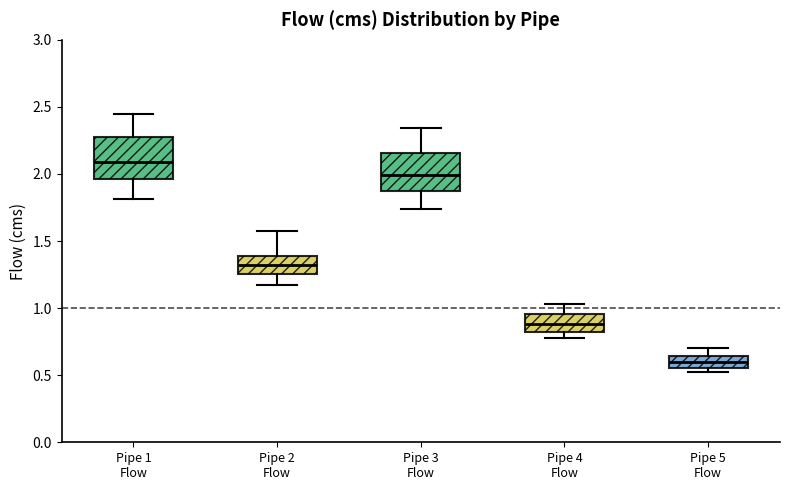

Reading left to right, read every box against the y-axis: the position of its median line, the range the box covers, and the ends of its whiskers. The values are not printed on the chart, so give them approximately, as read against the axis.

Pipe 1 Flow: median 2.10, box 1.95 to 2.30, whiskers 1.80 to 2.45
Pipe 2 Flow: median 1.30, box 1.25 to 1.40, whiskers 1.15 to 1.55
Pipe 3 Flow: median 2.00, box 1.90 to 2.15, whiskers 1.75 to 2.35
Pipe 4 Flow: median 0.90, box 0.80 to 0.95, whiskers 0.80 (just below the box's lower edge) to 1.05
Pipe 5 Flow: median 0.60, box 0.55 to 0.65, whiskers 0.50 to 0.70